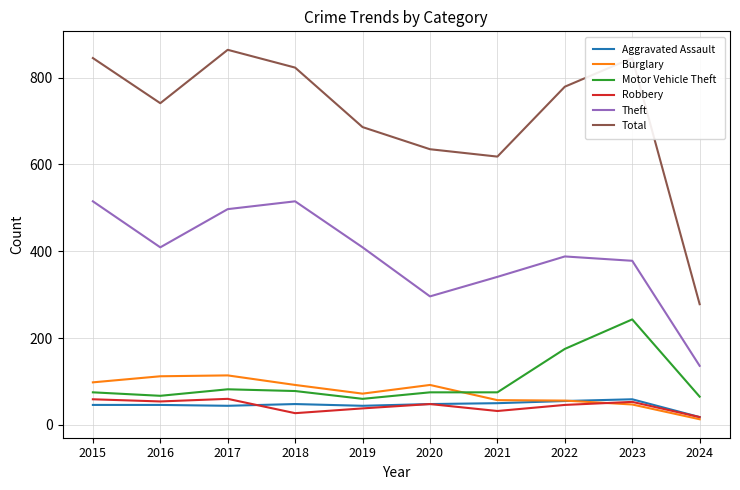

Is it true that Total equals 1008 at 2021?

False